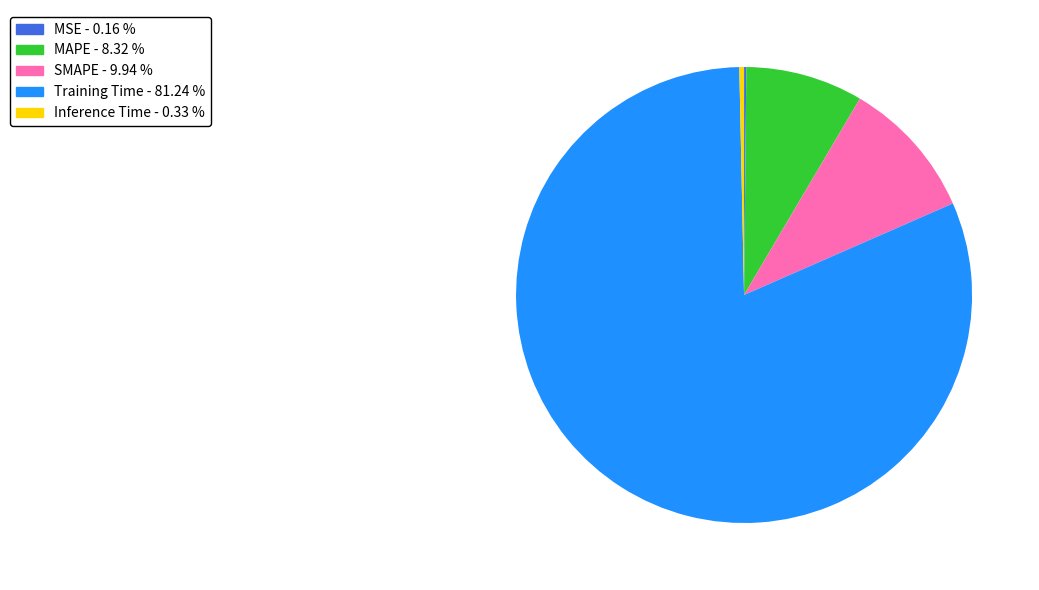

Which category has the biggest portion of the pie?

Training Time